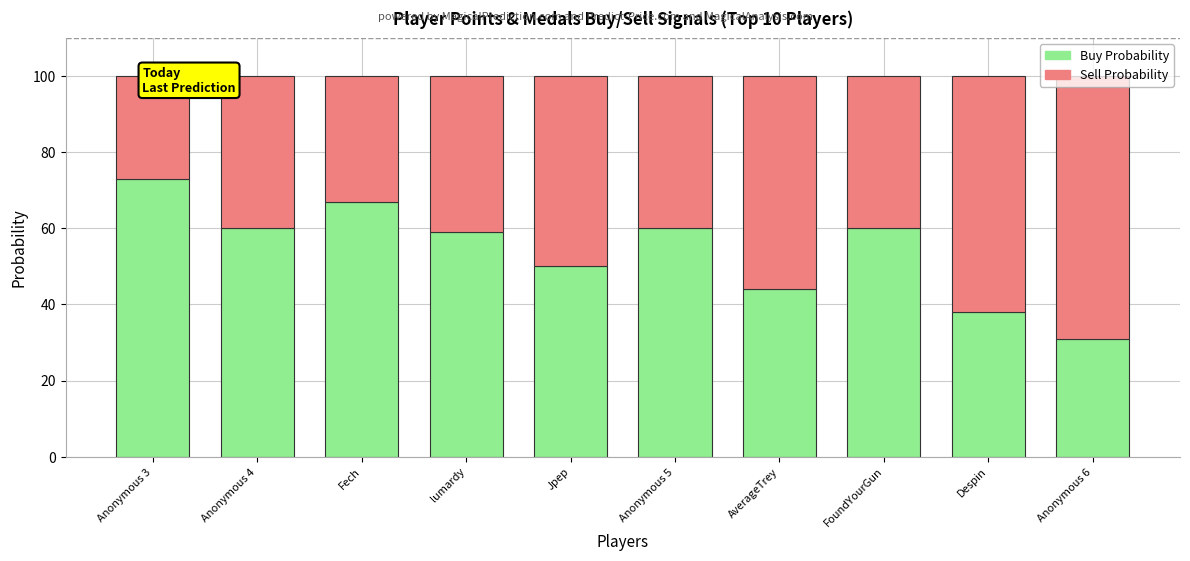

What is the difference between the maximum and minimum values in the Buy Probability series?

42